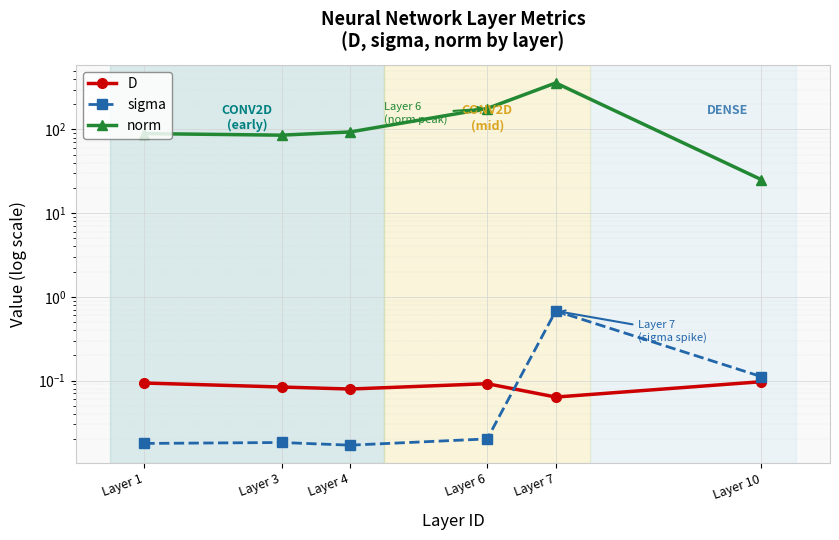

Which series has the widest spread of values?

norm